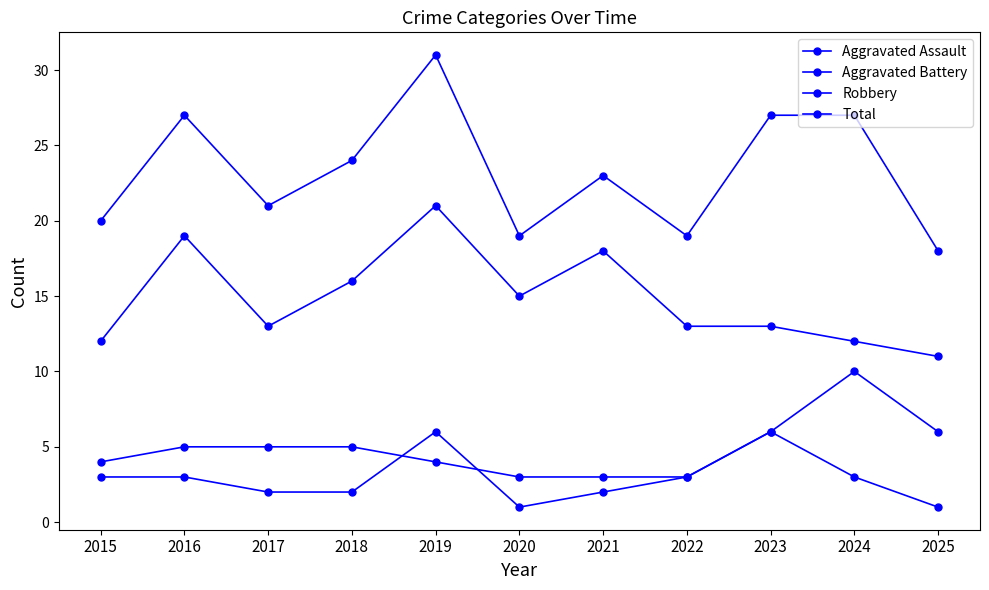

How many data points in Aggravated Battery are less than 5?

5